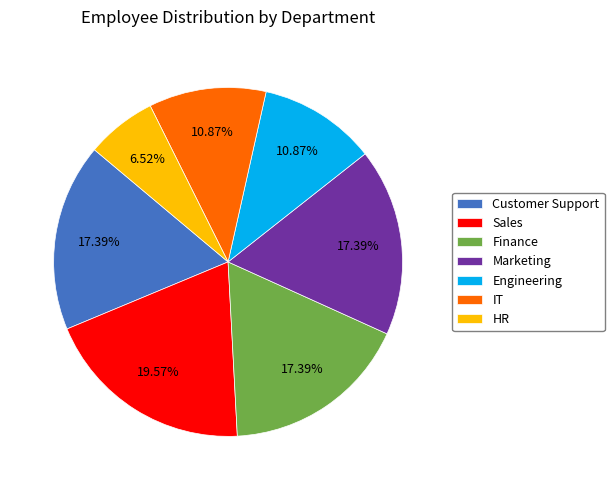

To the nearest percent, what is the average slice percentage?

14%